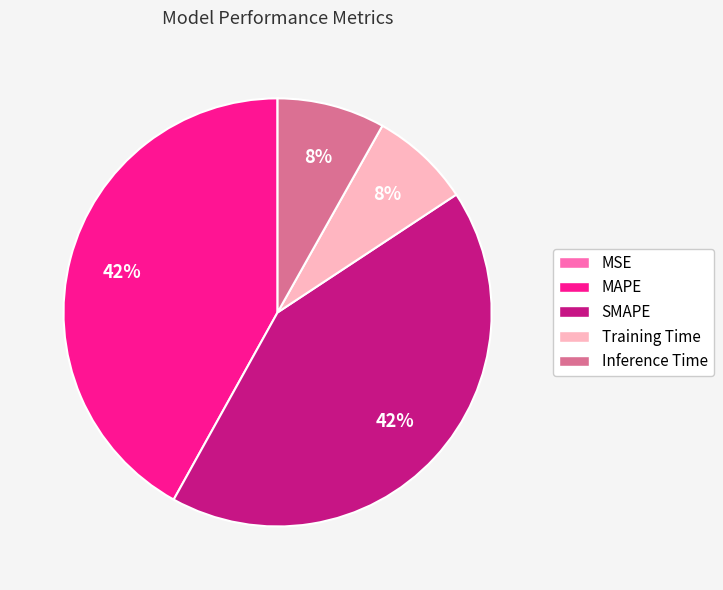

To the nearest percent, what is the difference between the largest and smallest slice percentages?

42%